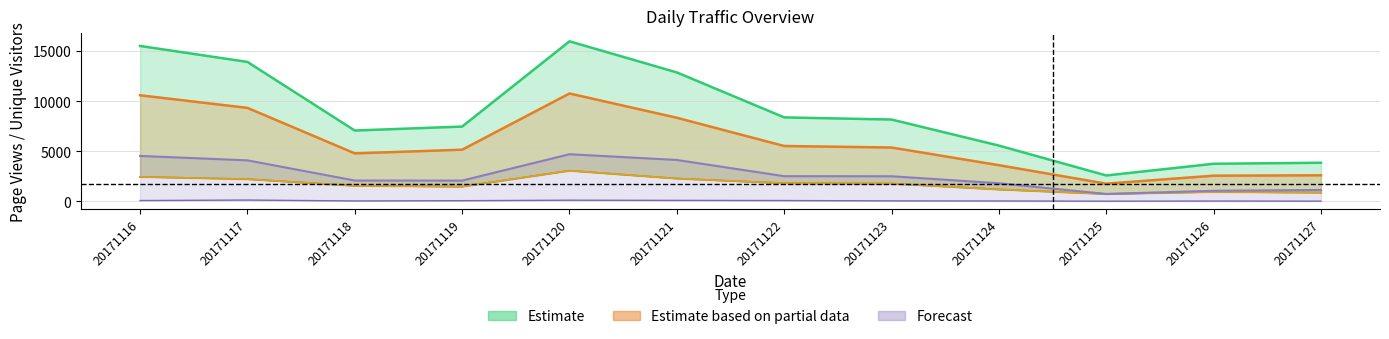

What is the total value across all series at 20171122?

20136